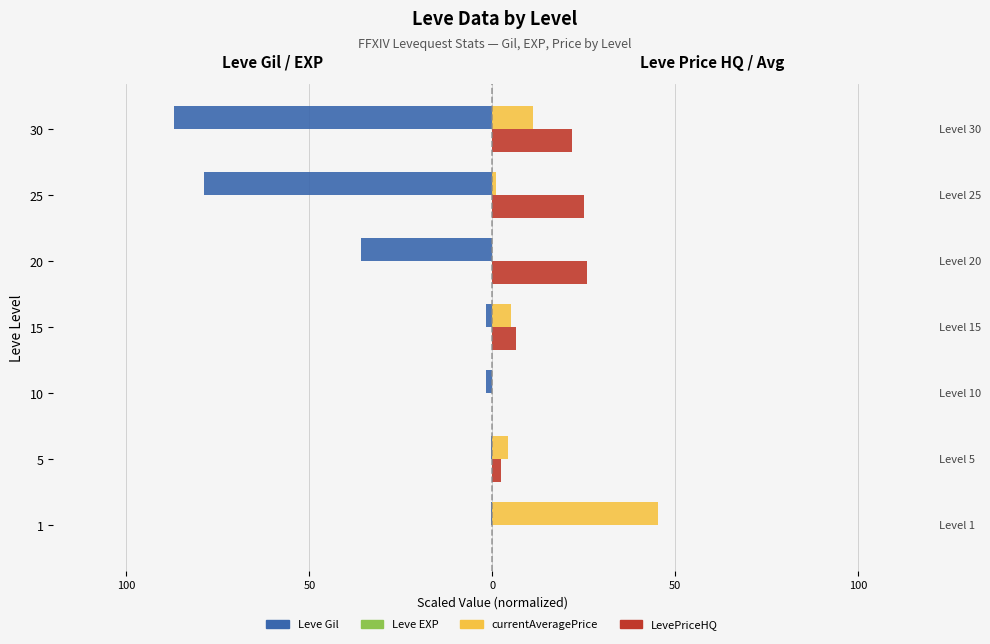

What is the difference between the second highest and second lowest values in the Leve Gil series?

78.3